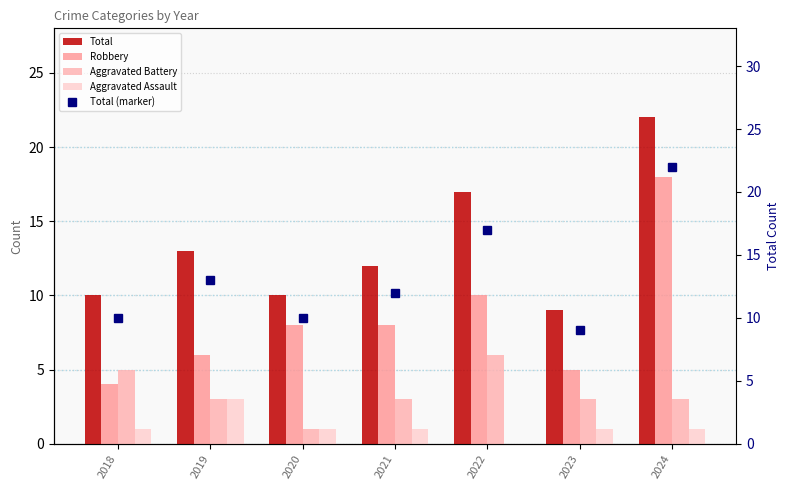

The value of Total (marker) at 2019 is 21. True or false?

False